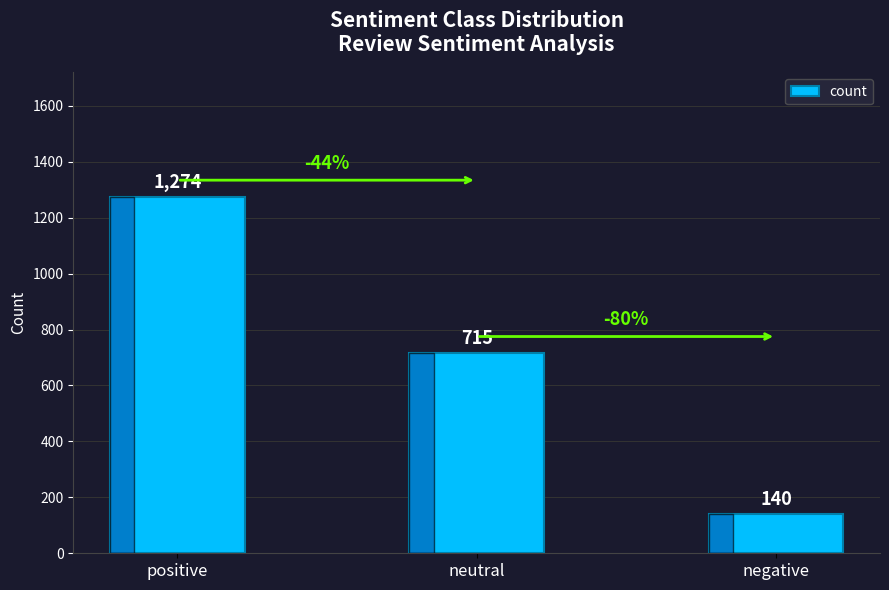

Reading left to right, extract all data points from this chart.

positive=1274	neutral=715	negative=140